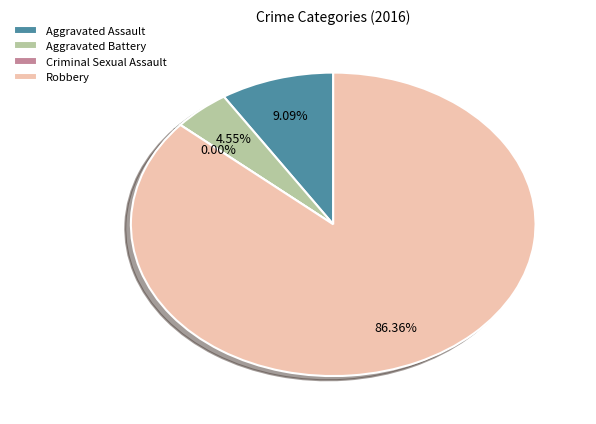

What is the majority slice?

Robbery